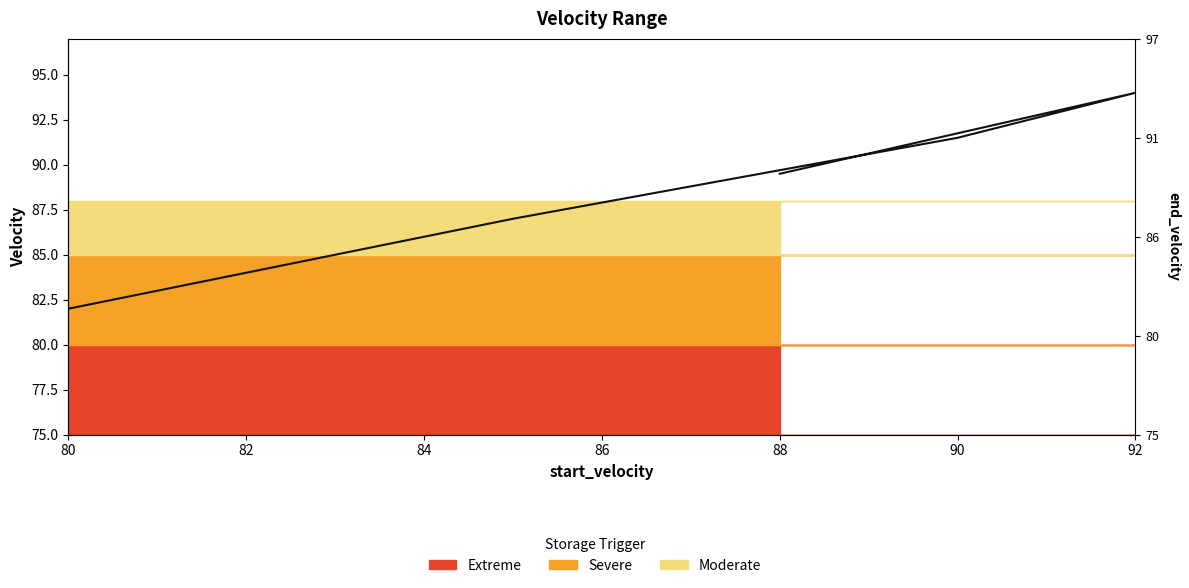

What is the sum of the values at 80 and 92?

176.0